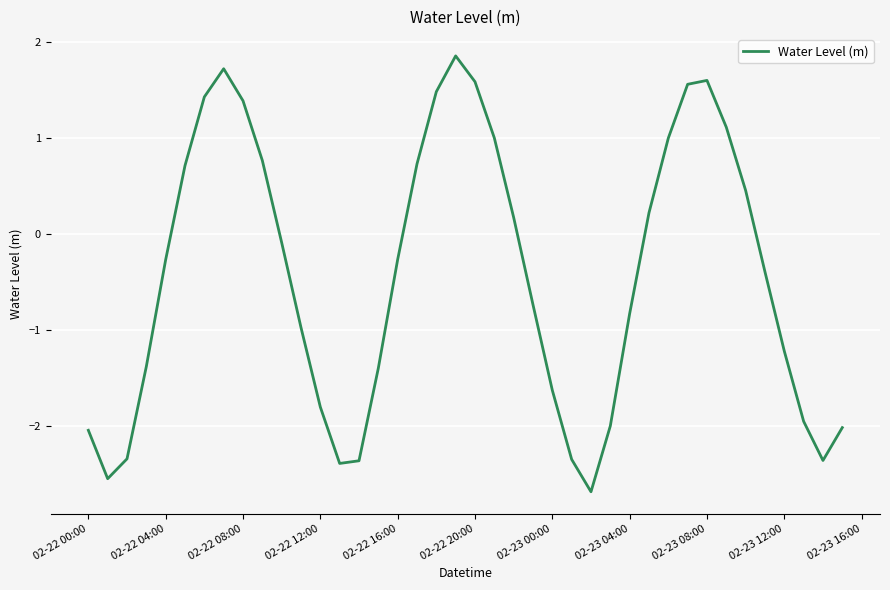

How many values are above zero?

17